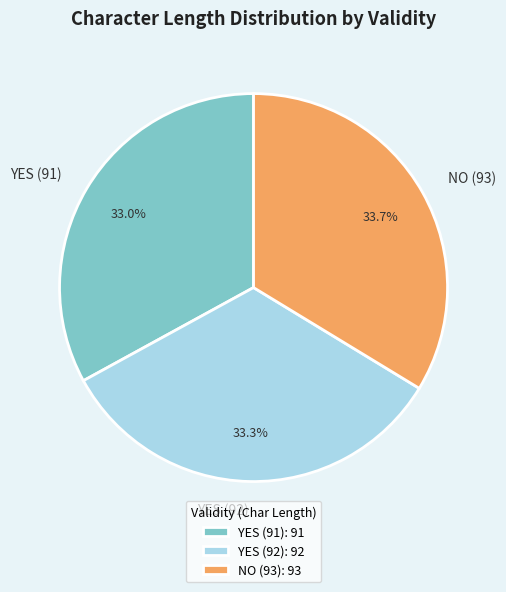

To the nearest percent, what percentage of the pie is YES (92)?

33%